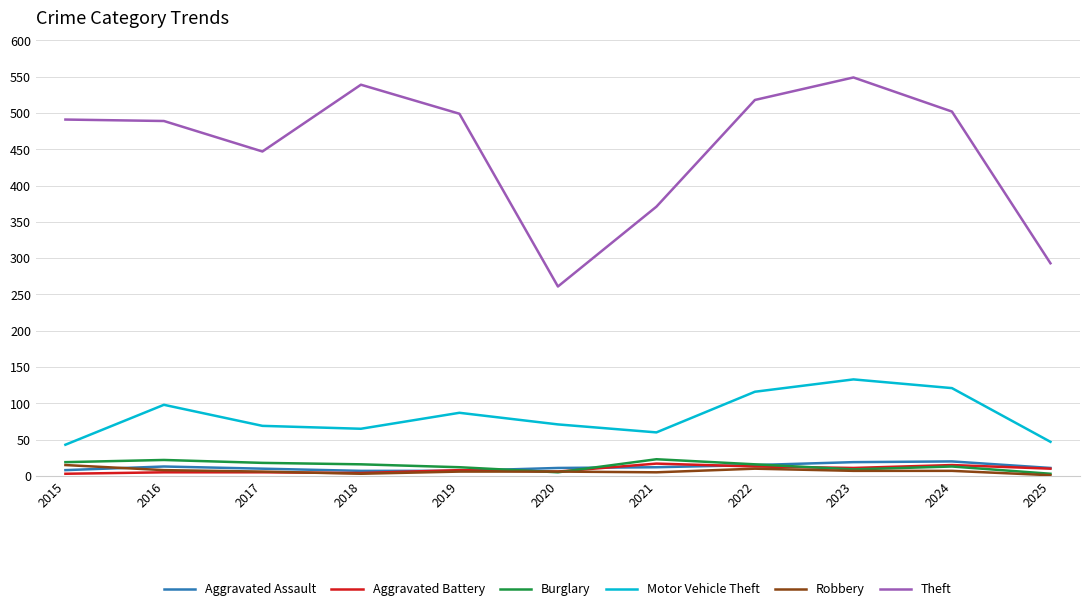

What are all the series names shown in the legend?

Aggravated Assault, Aggravated Battery, Burglary, Motor Vehicle Theft, Robbery, Theft